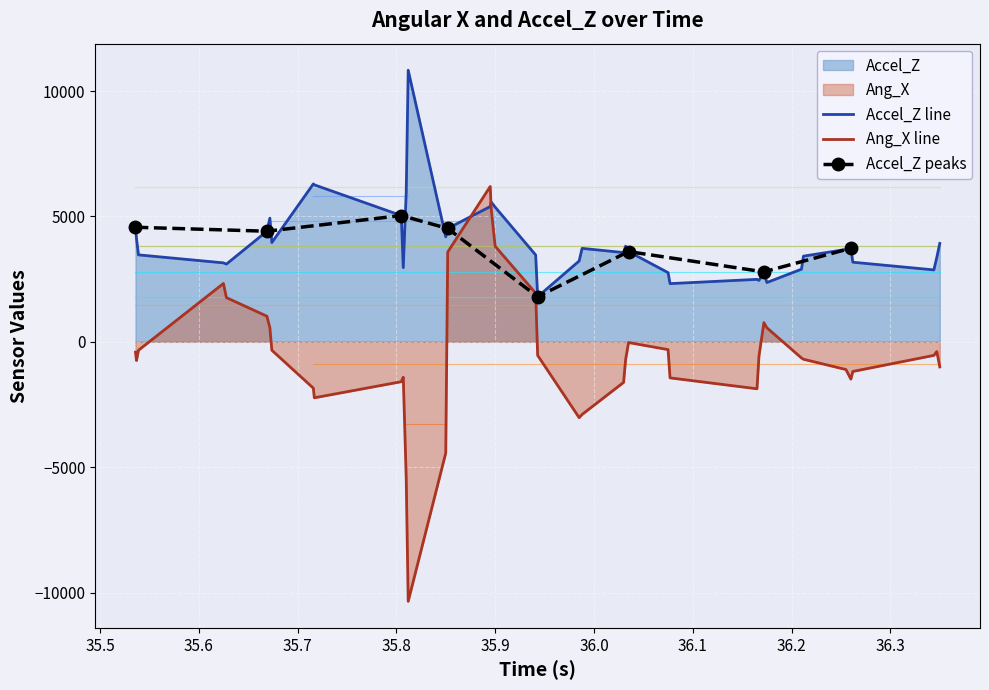

What is the difference between the maximum and second lowest values in the Ang_X series?

11652